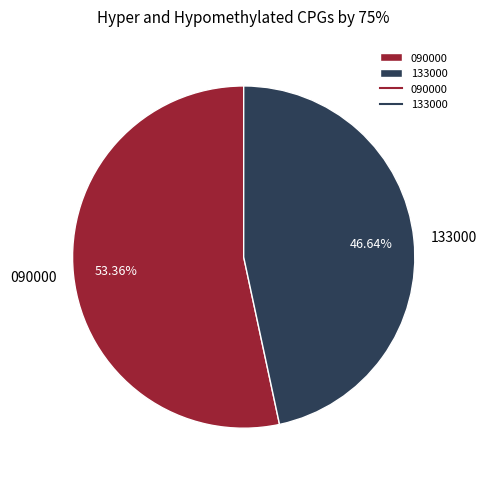

How many slices are in this pie chart?

2